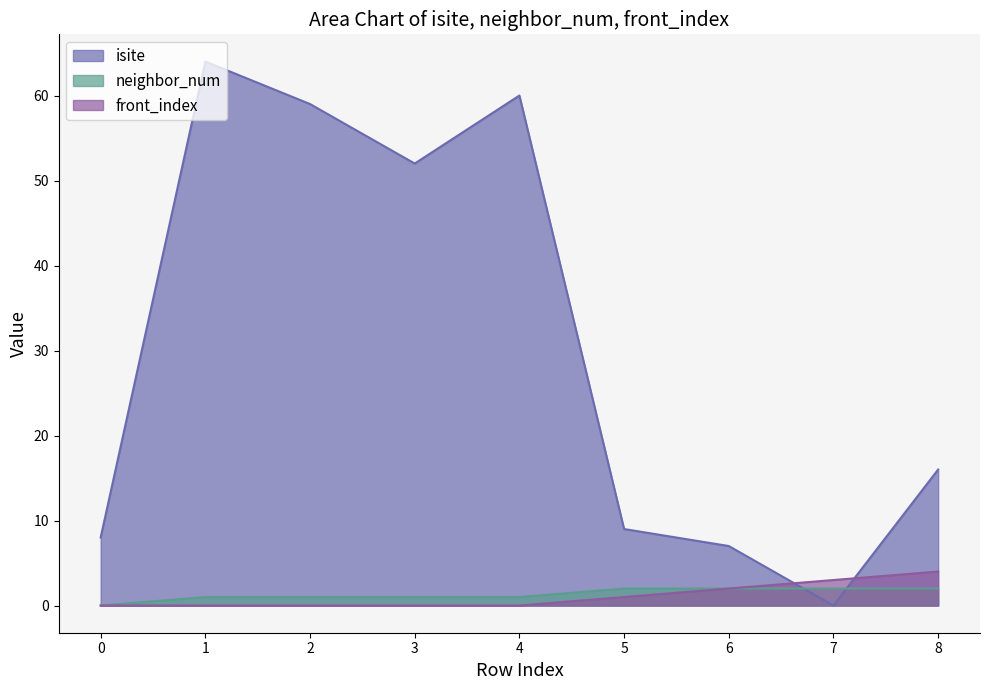

At which label does isite first exceed 16?

1